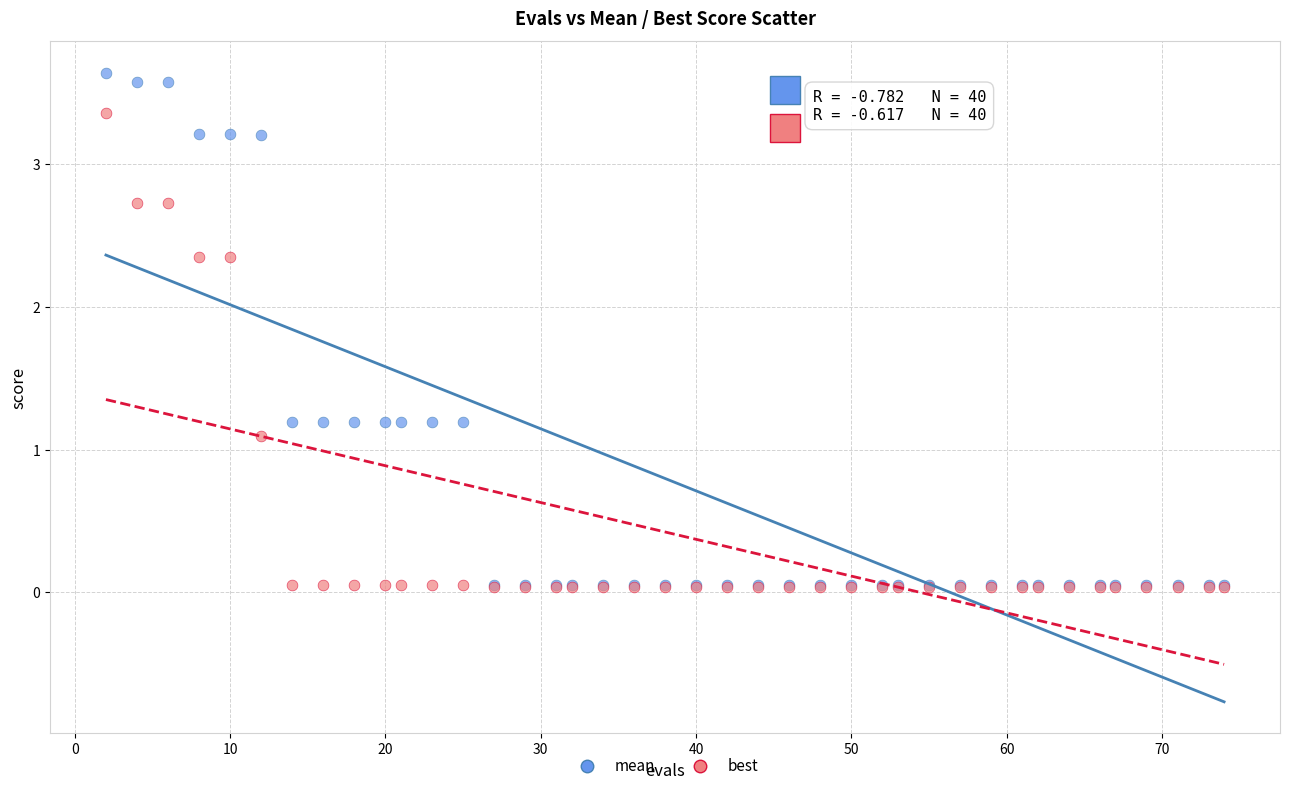

In the mean series, what Y value is closest to 1?

1.2